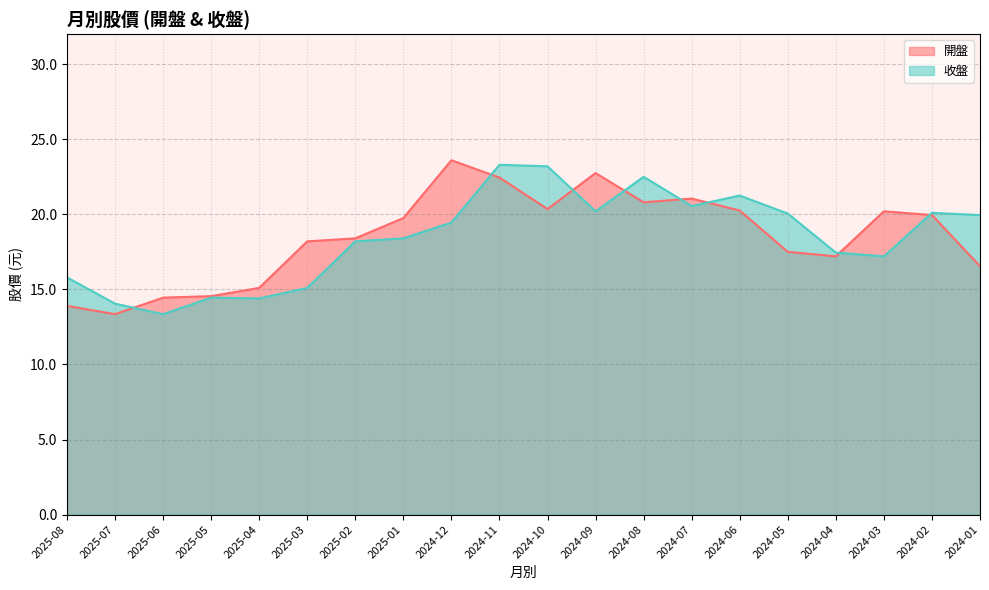

Which series ends up on top after the final intersection of 收盤 and 開盤?

收盤